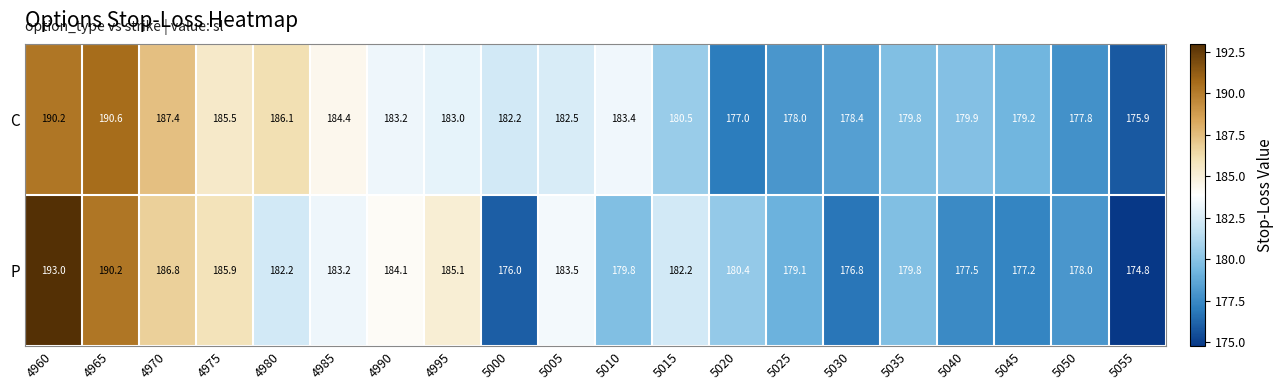

What is the maximum value shown in the chart?

193.0